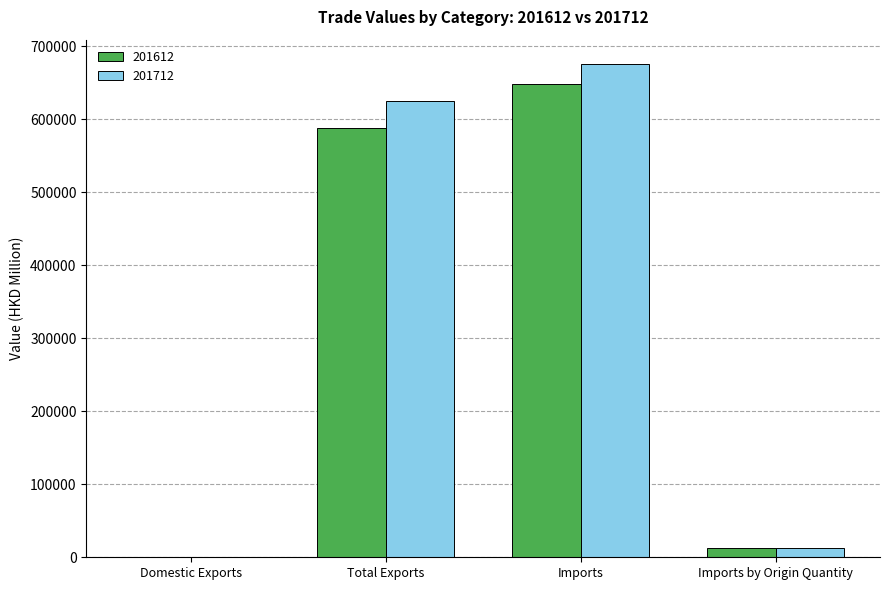

Is it true that 201612 equals 268577.6 at Imports?

False